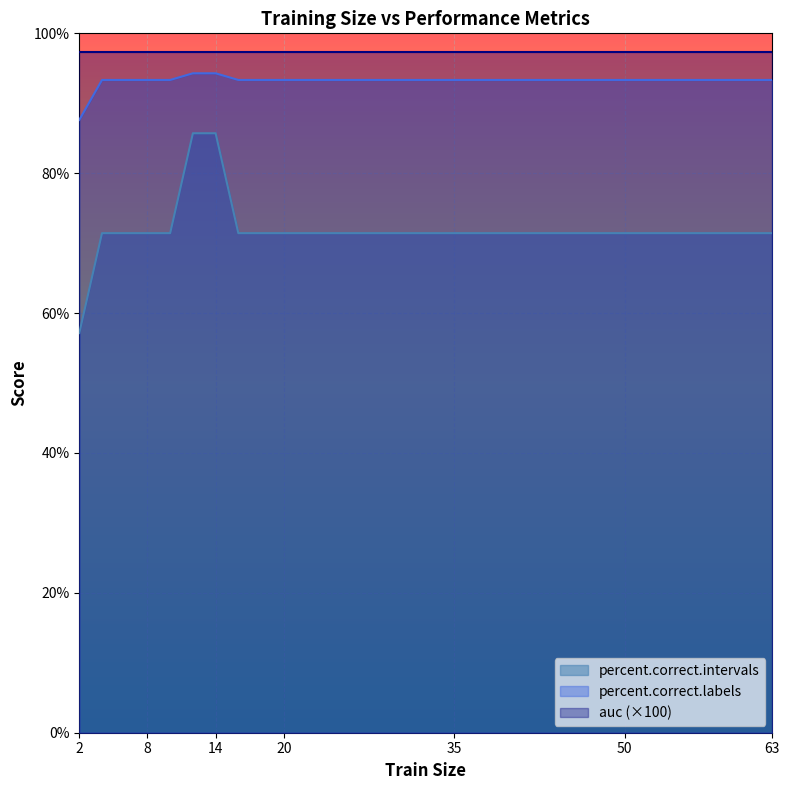

At which category is the sum across all series the highest?

12